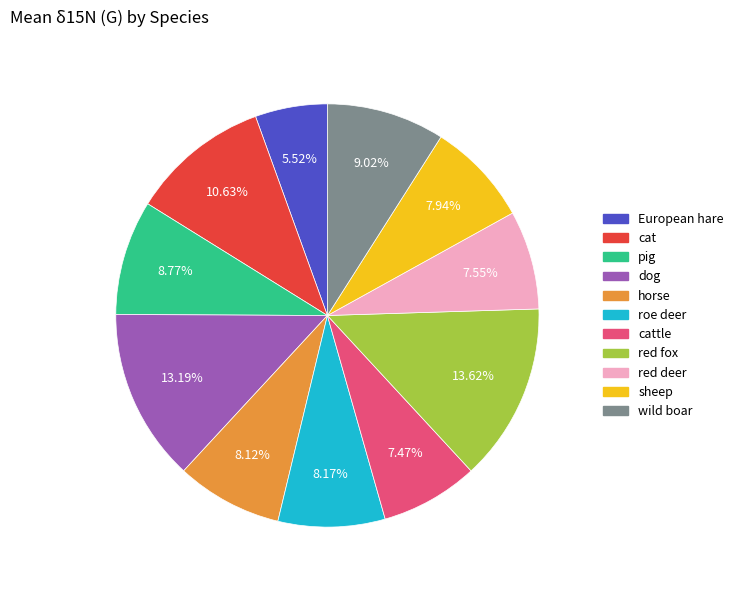

Is there any slice that represents more than half of the pie?

No